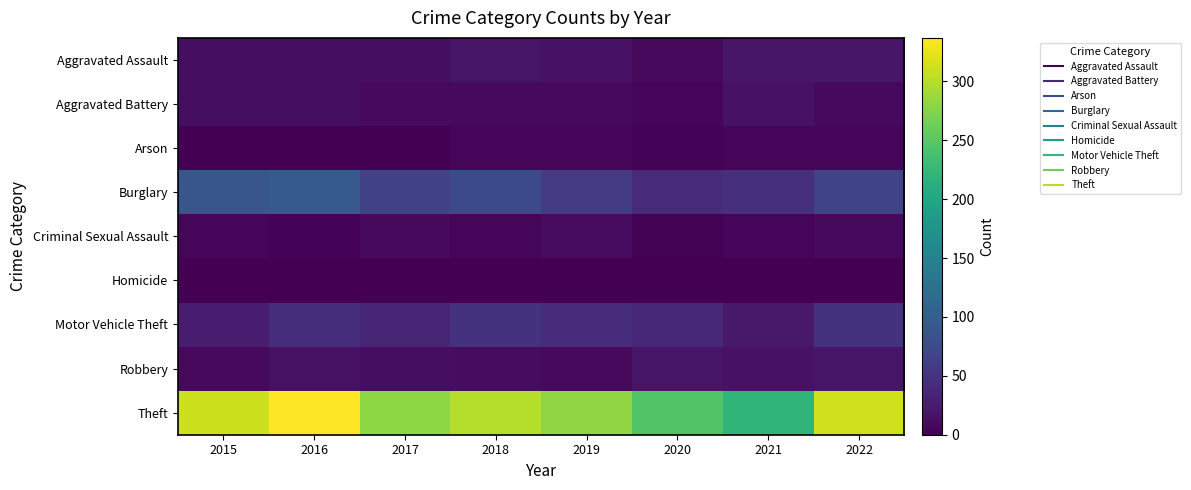

At which category does the chart reach its minimum across all series?

2016